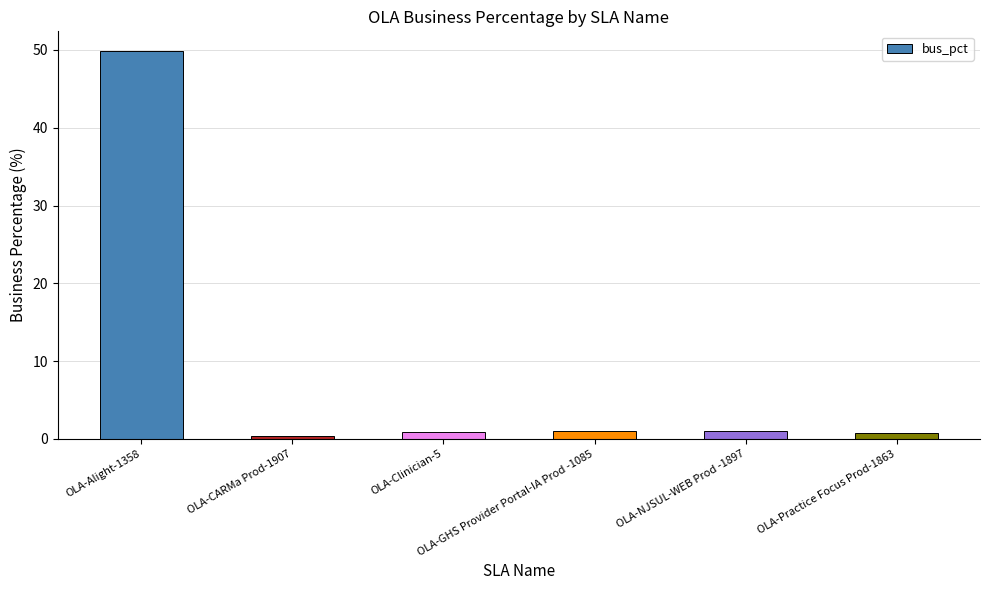

True or false: the data shows 1.0 at OLA-NJSUL-WEB Prod -1897.

True